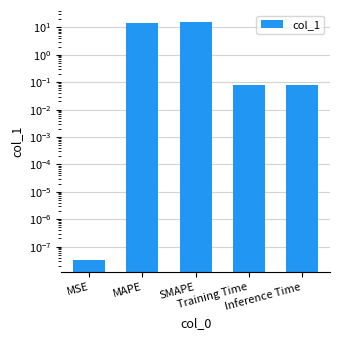

At which label is the value closest to 7?

Inference Time